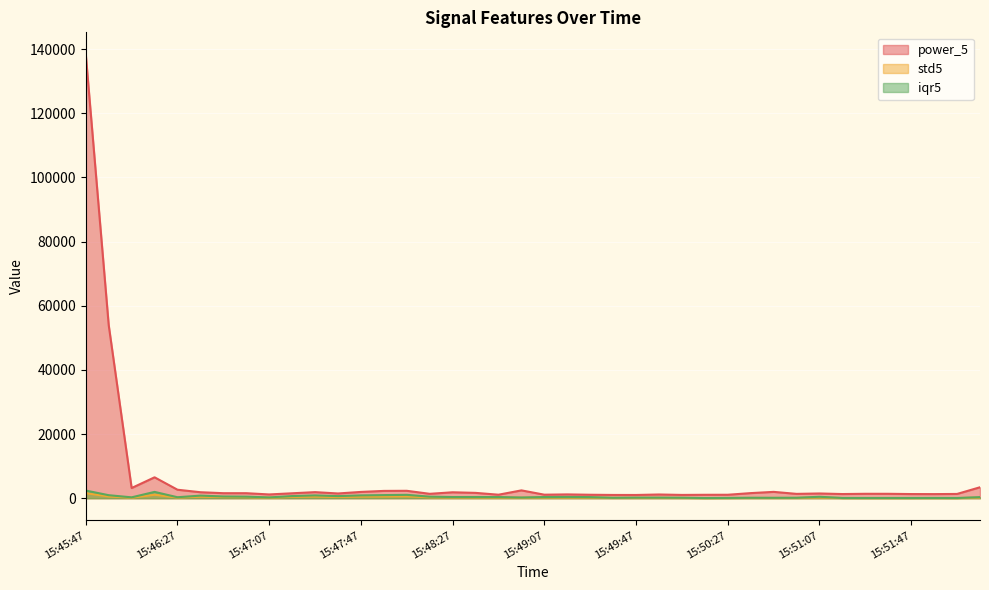

The value of power_5 at 15:48:57 is 2435.7. True or false?

True